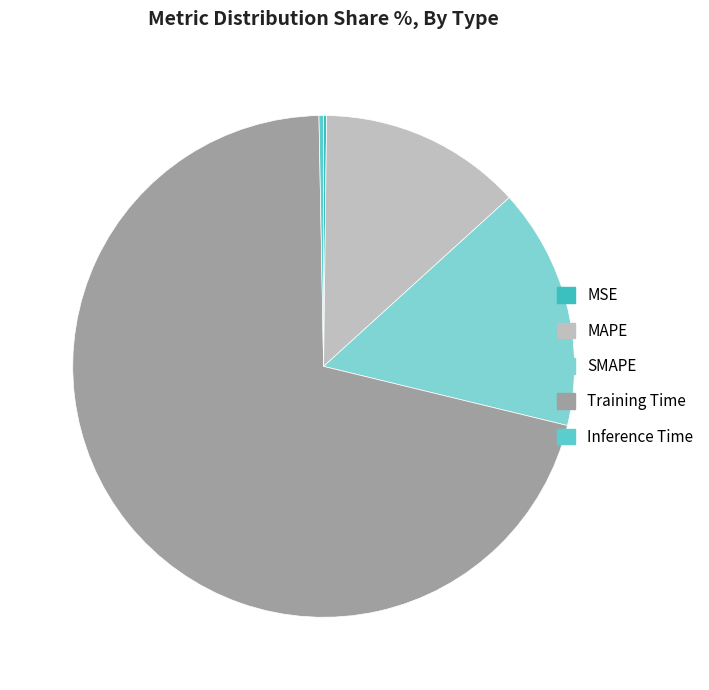

What percentage do MAPE and SMAPE together represent?

28.6%